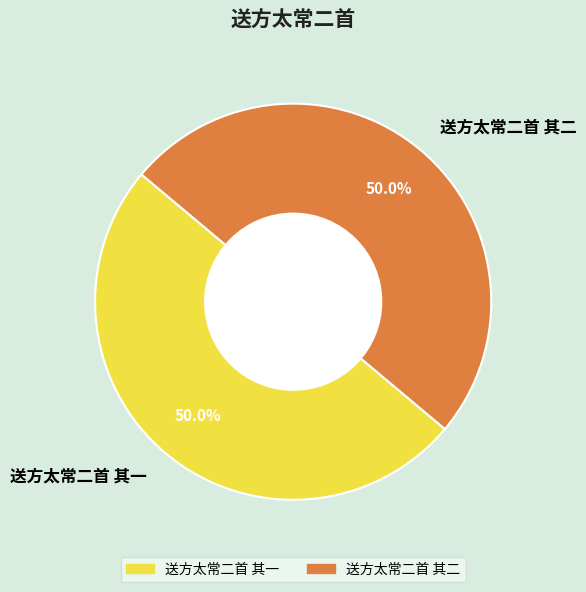

To the nearest percent, what percentage of the pie is 送方太常二首 其一?

50%